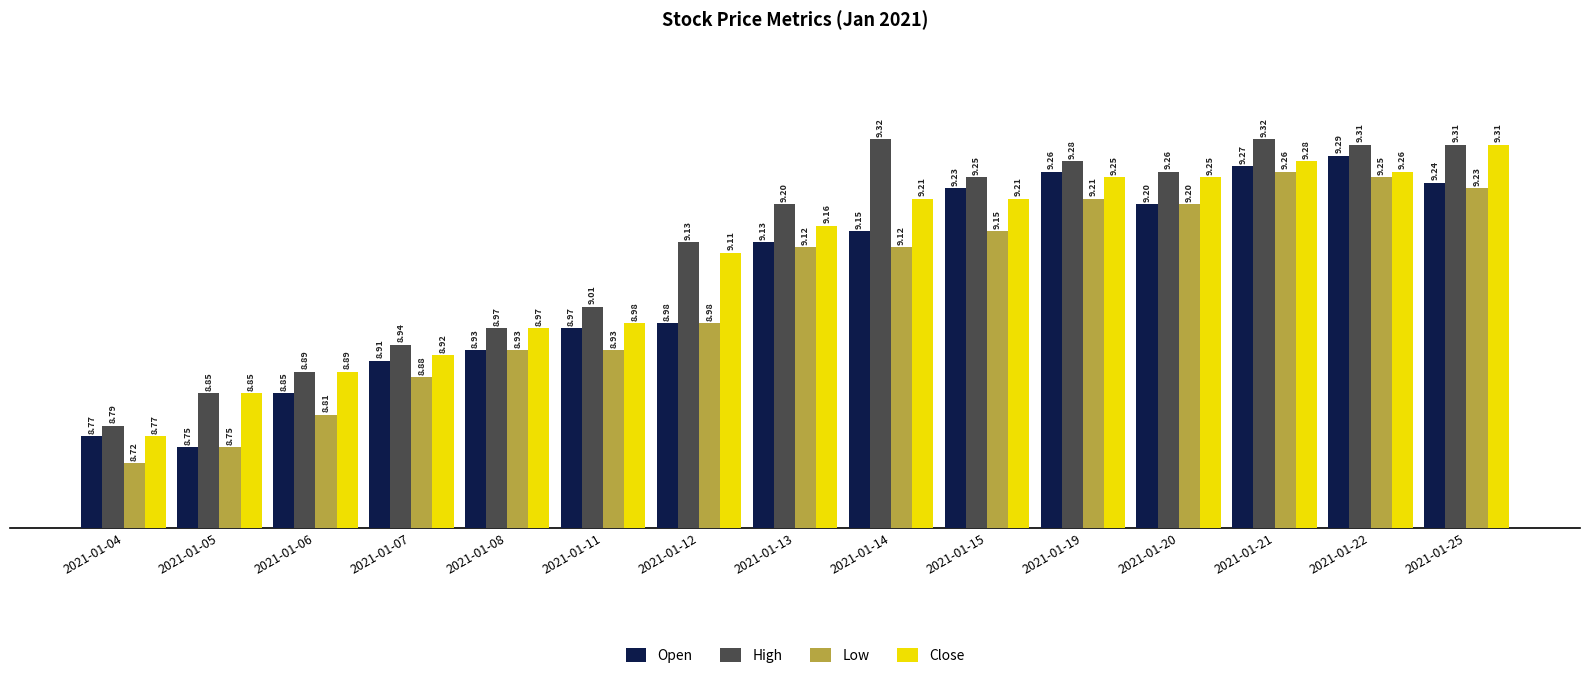

At which category is the sum across all series the highest?

2021-01-21